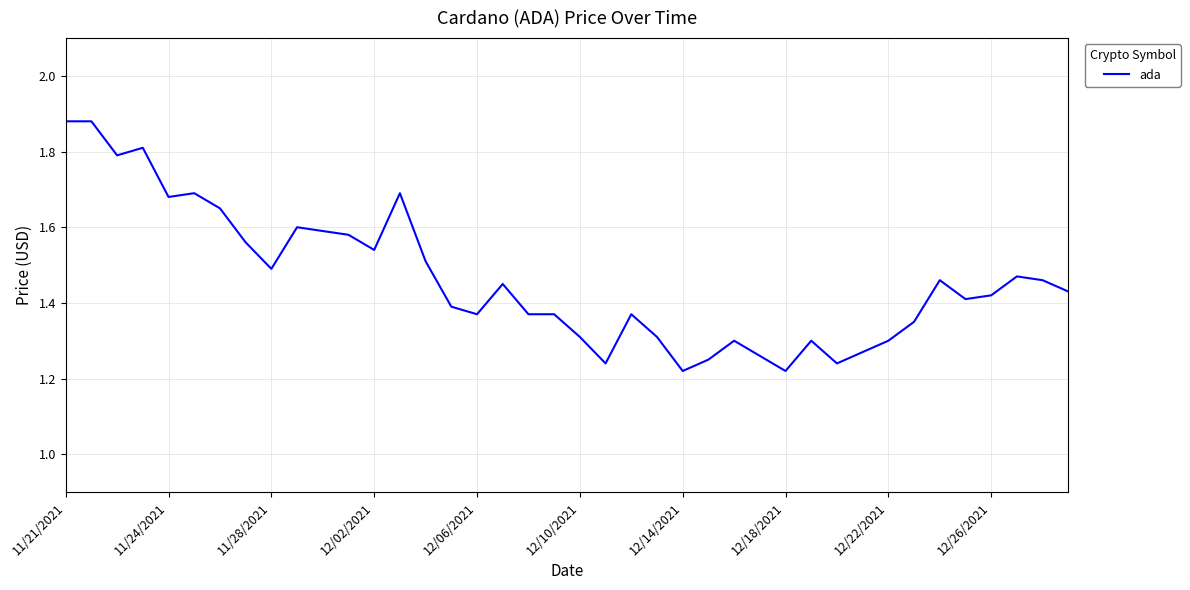

What is the minimum value shown in the chart?

1.2